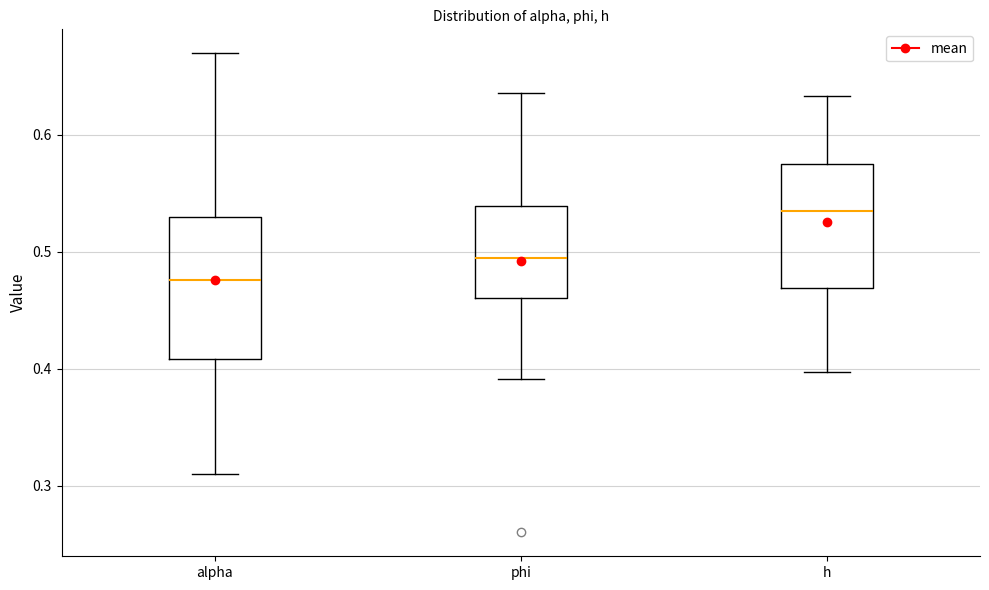

Reading left to right, read every box against the y-axis: the position of its median line, the range the box covers, and the ends of its whiskers. The values are not printed on the chart, so give them approximately, as read against the axis.

alpha: median 0.48, box 0.41 to 0.53, whiskers 0.31 to 0.67
phi: median 0.49, box 0.46 to 0.54, whiskers 0.39 to 0.64
h: median 0.53, box 0.47 to 0.58, whiskers 0.40 to 0.63